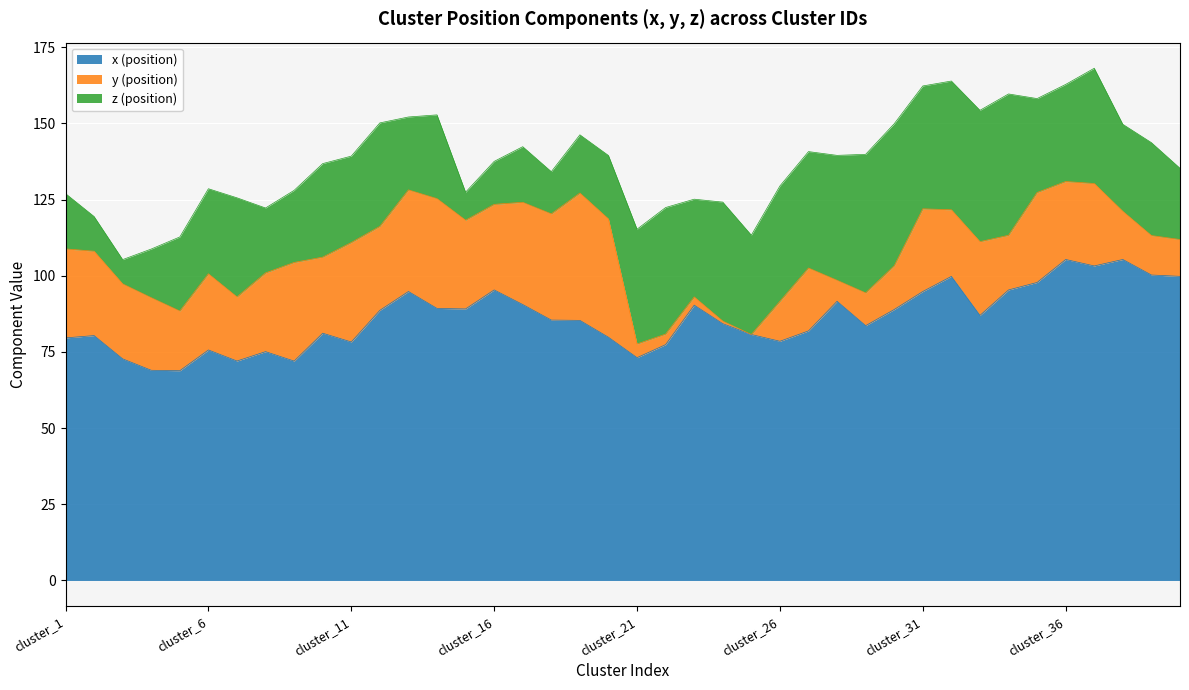

What are all the series names shown in the legend?

x (position), y (position), z (position)